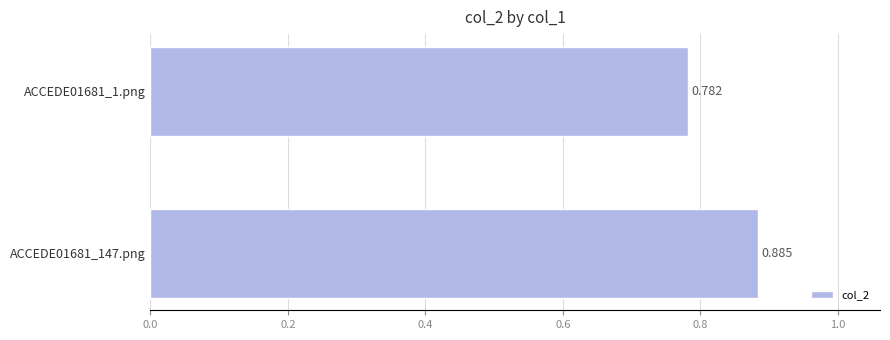

Count the values in the range 0 to 1.

2